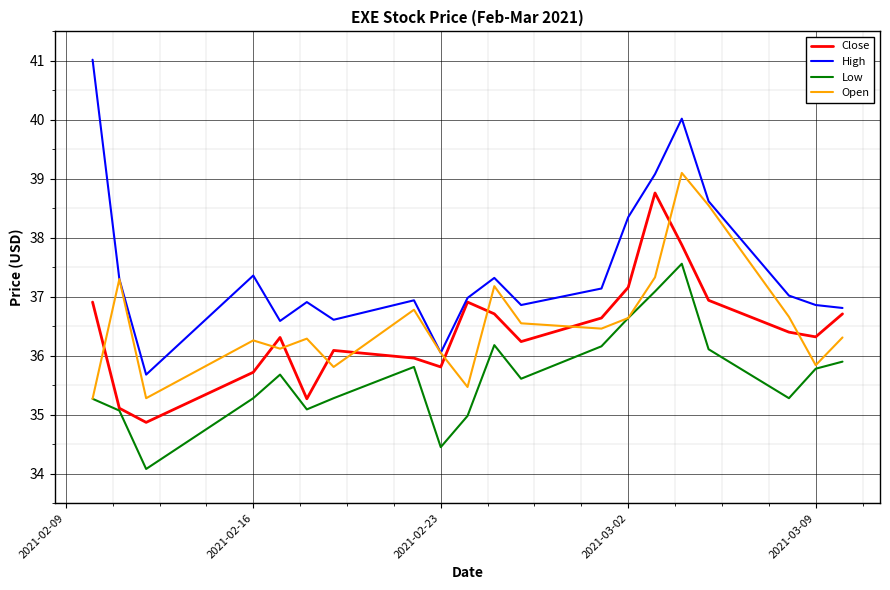

Which series has the largest range (max minus min)?

High